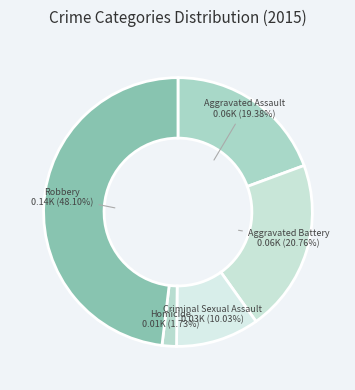

Count the number of slices in the pie.

5